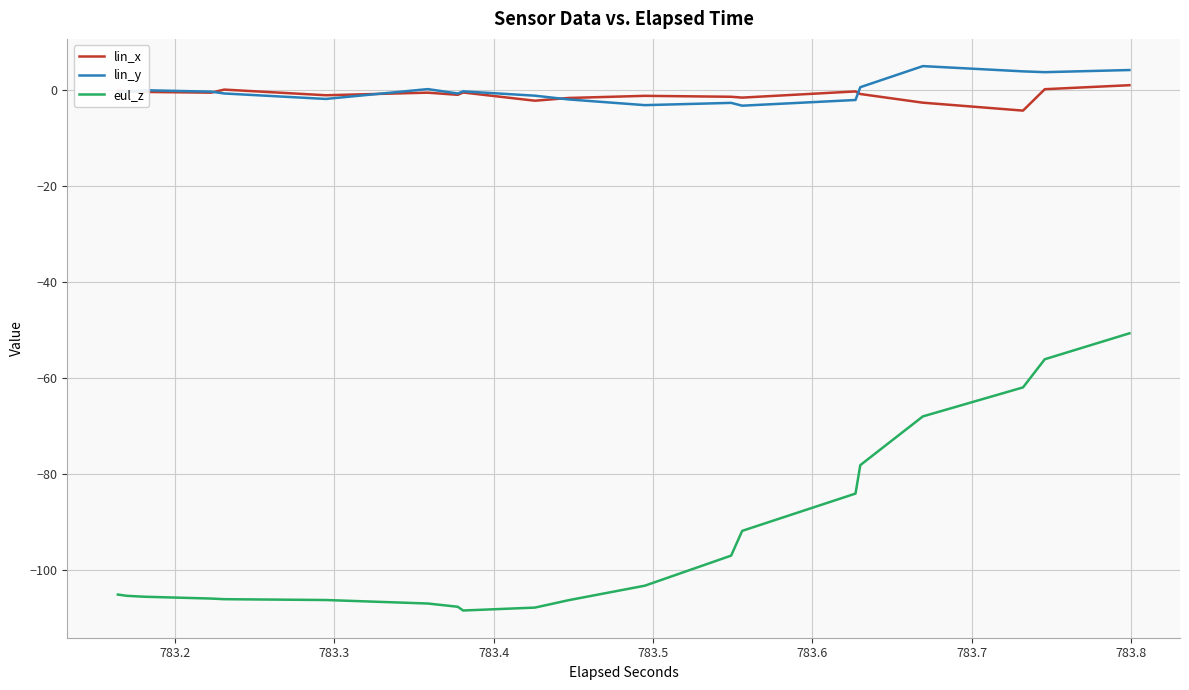

Reading left to right, transcribe all the data shown in this chart.

lin_x: -0.1	-0.1	-0.2	-0.2	-0.3	-0.3	-0.5	-0.5	0.1	0.1	-1.0	-1.0	-0.5	-0.5	-1.0	-1.0	-0.5	-0.5	-2.2	-2.2	-1.6	-1.6	-1.2	-1.2	-1.4	-1.4	-1.5	-1.5	-0.2	-0.2	-0.8	-0.8	-2.6	-2.6	-4.2	-4.2	0.2	0.2	1.1	1.1
lin_y: -0.5	-0.5	-0.3	-0.3	0.0	0.0	-0.3	-0.3	-0.7	-0.7	-1.8	-1.8	0.2	0.2	-0.7	-0.7	-0.2	-0.2	-1.1	-1.1	-1.9	-1.9	-3.1	-3.1	-2.6	-2.6	-3.2	-3.2	-2.0	-2.0	0.6	0.6	5.0	5.0	3.9	3.9	3.8	3.8	4.2	4.2
eul_z: -105.1	-105.1	-105.4	-105.4	-105.6	-105.6	-106.0	-106.0	-106.1	-106.1	-106.3	-106.3	-107.0	-107.0	-107.7	-107.7	-108.4	-108.4	-107.8	-107.8	-106.3	-106.3	-103.3	-103.3	-97.0	-97.0	-91.8	-91.8	-84.1	-84.1	-78.1	-78.1	-68.0	-68.0	-61.9	-61.9	-56.1	-56.1	-50.7	-50.7